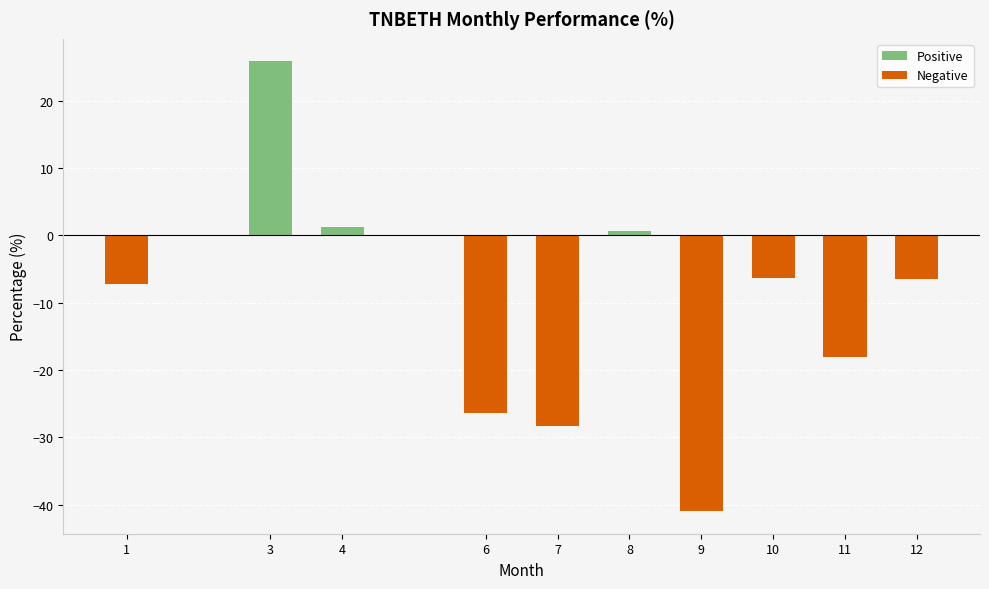

What is the total value across all series at 11?

-18.0